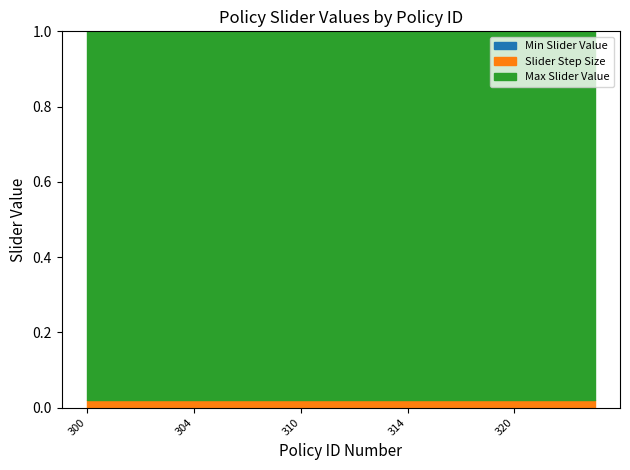

How many lines are shown in the chart?

3